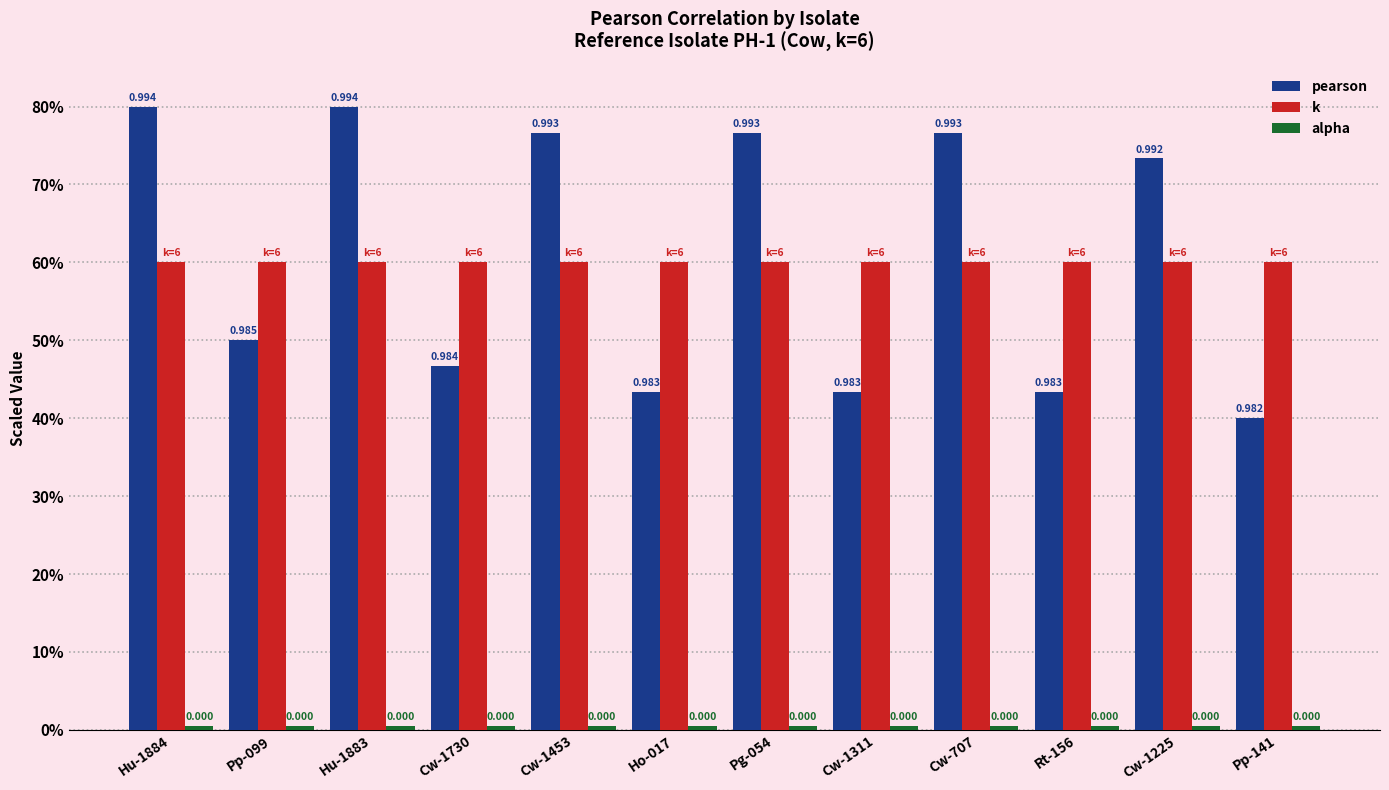

True or false: pearson has a value of 40.0 at Pp-141.

True